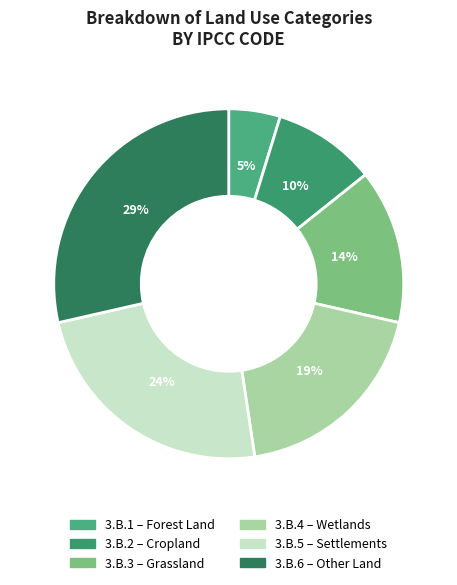

How much of the chart is everything except 3.B.1?

95.2%